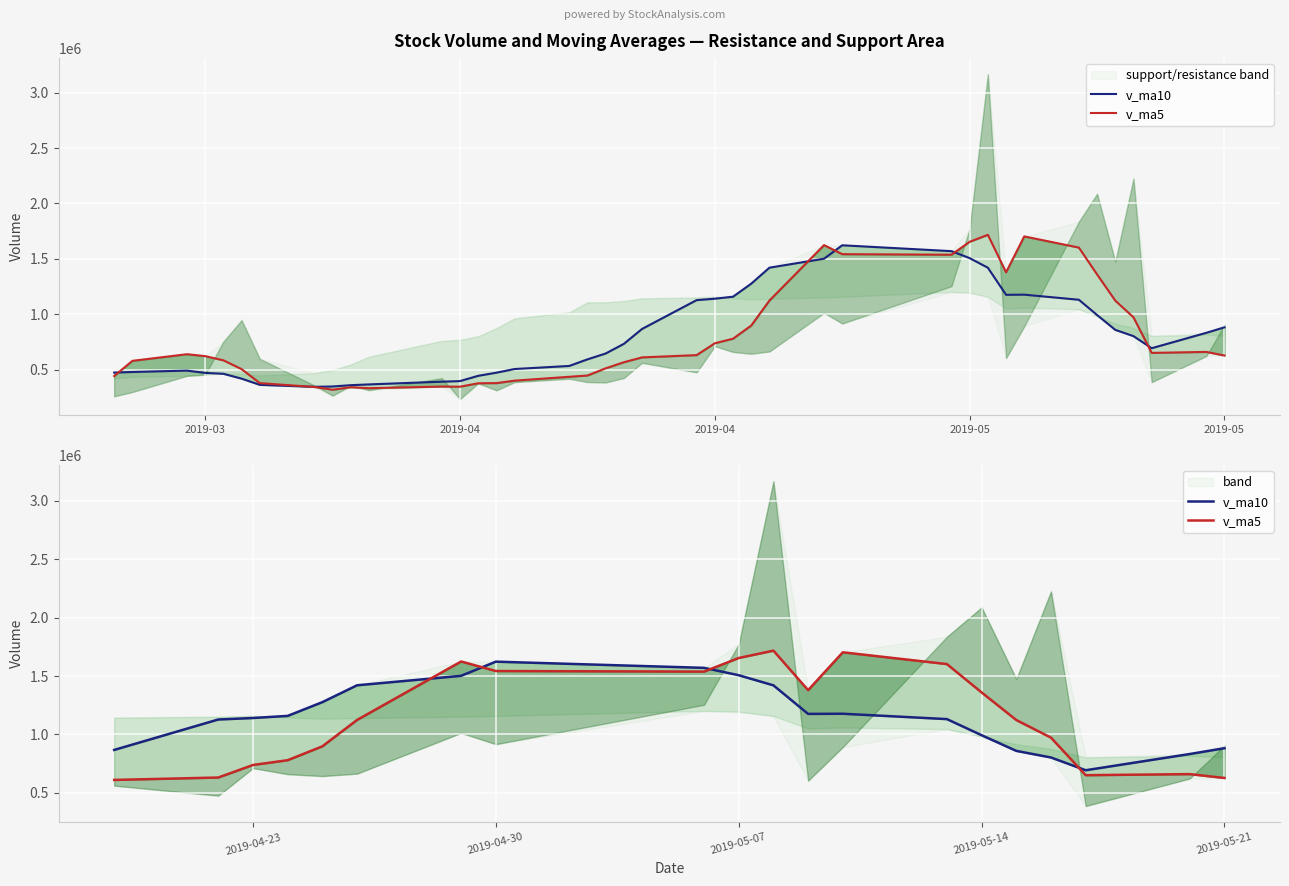

Is this an area chart (filled region under the line)?

No